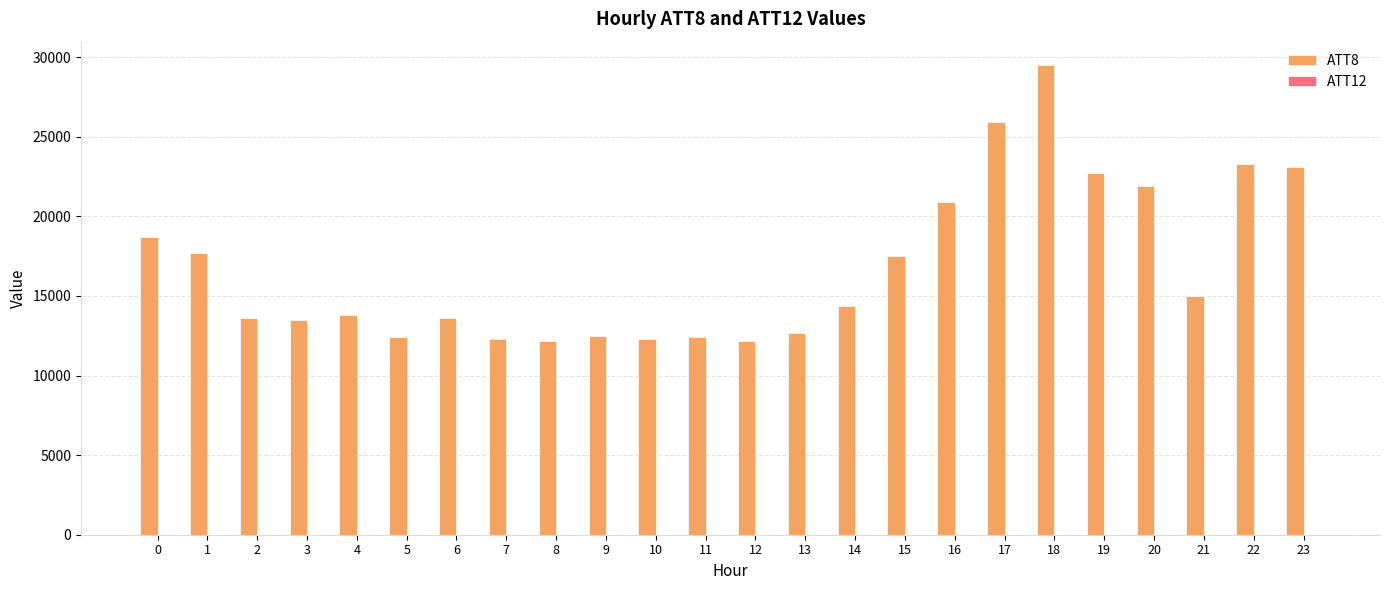

Which series has the largest total across all categories?

ATT8